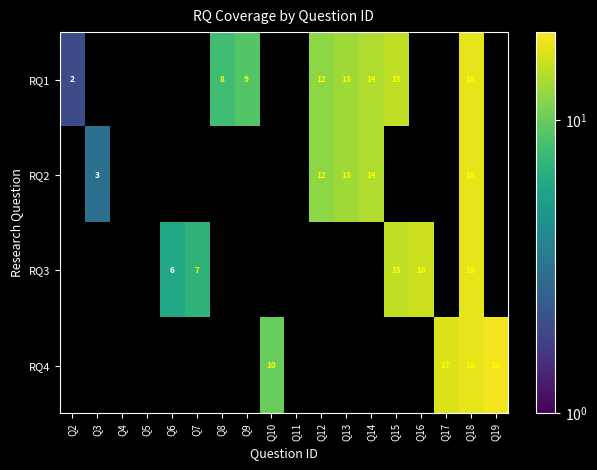

What is the difference between the RQ1 values at Q18 and Q15?

3